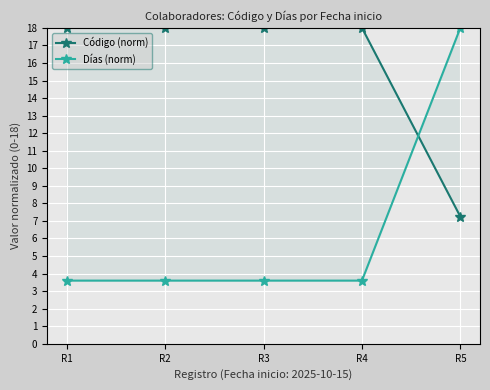

Where do Código (norm) and Días (norm) first cross each other?

R4 and R5